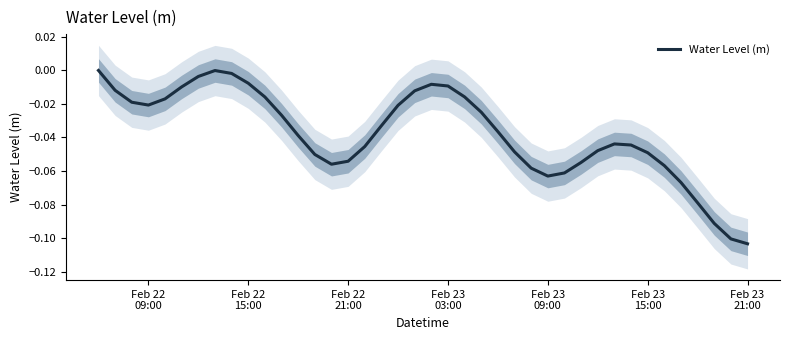

Is this an area chart (filled region under the line)?

No